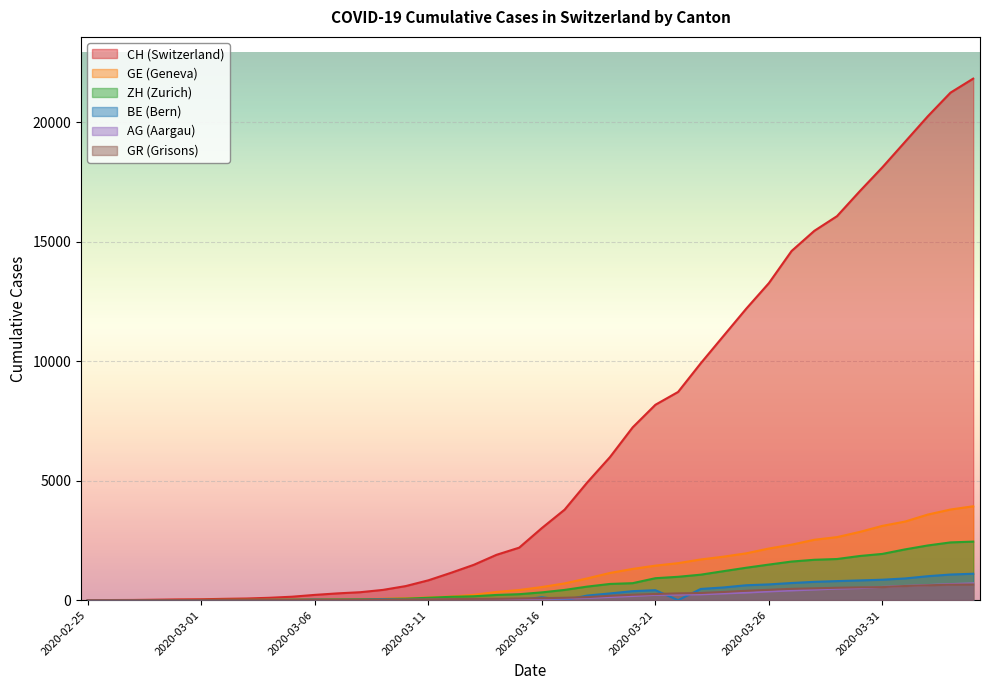

What are all the series names shown in the legend?

CH (Switzerland), GE (Geneva), ZH (Zurich), BE (Bern), AG (Aargau), GR (Grisons)